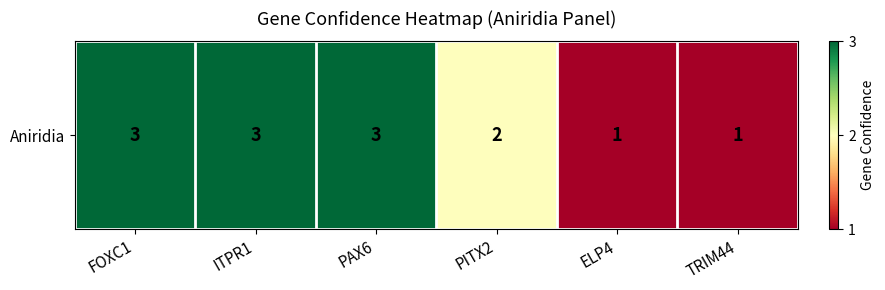

What is the difference between the maximum and minimum values?

2